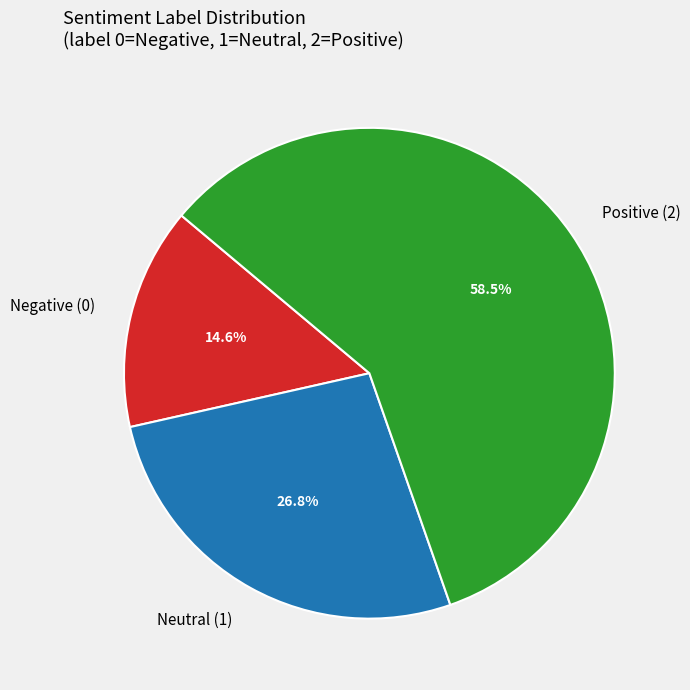

What is the largest slice in the pie chart?

Positive (2)